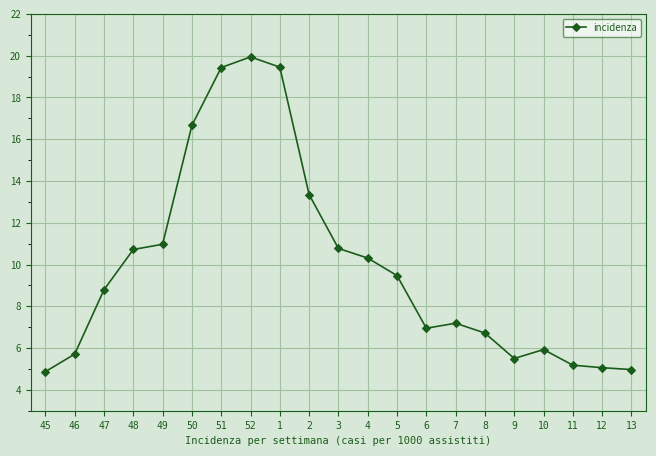

What position from the right is 52?

14